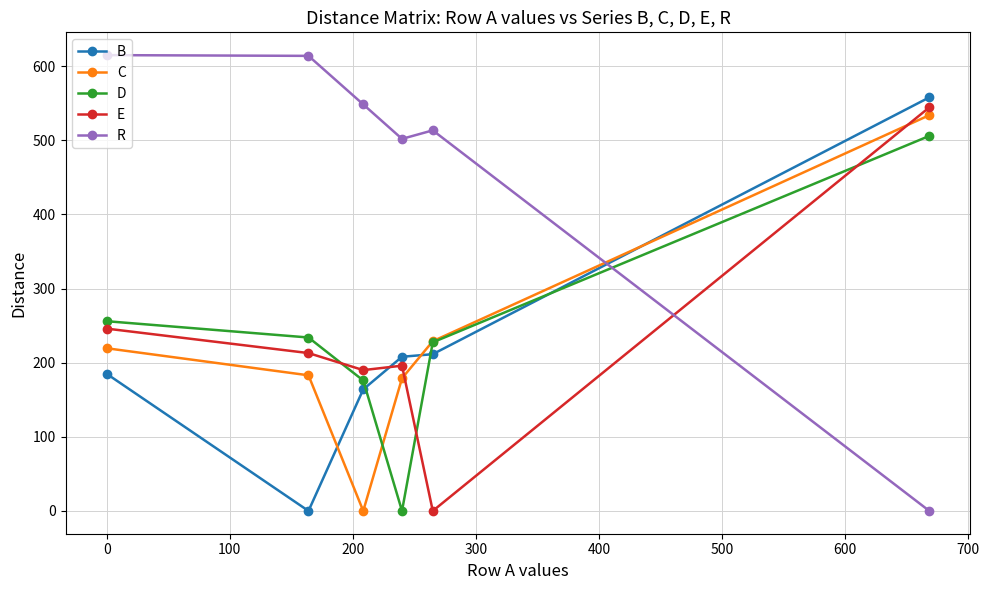

Which series has the largest total across all categories?

R